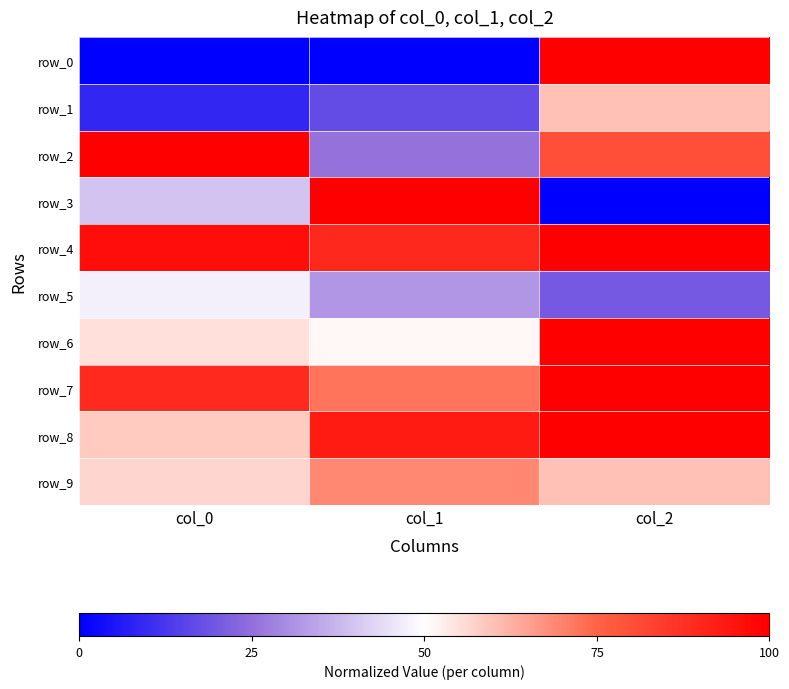

Count the number of data series in this chart.

10